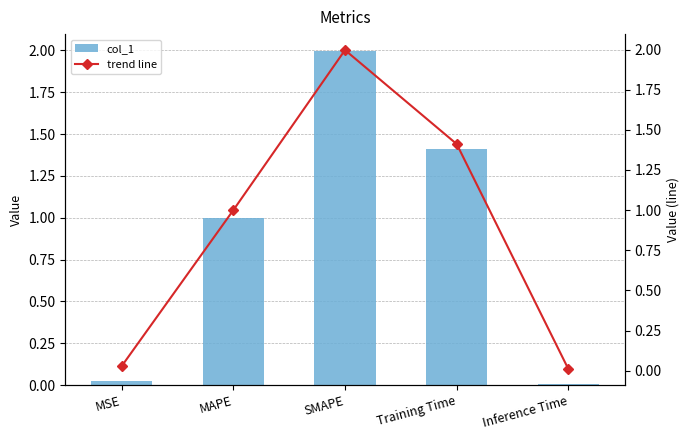

What is the label of the 4th bar from the left?

Training Time